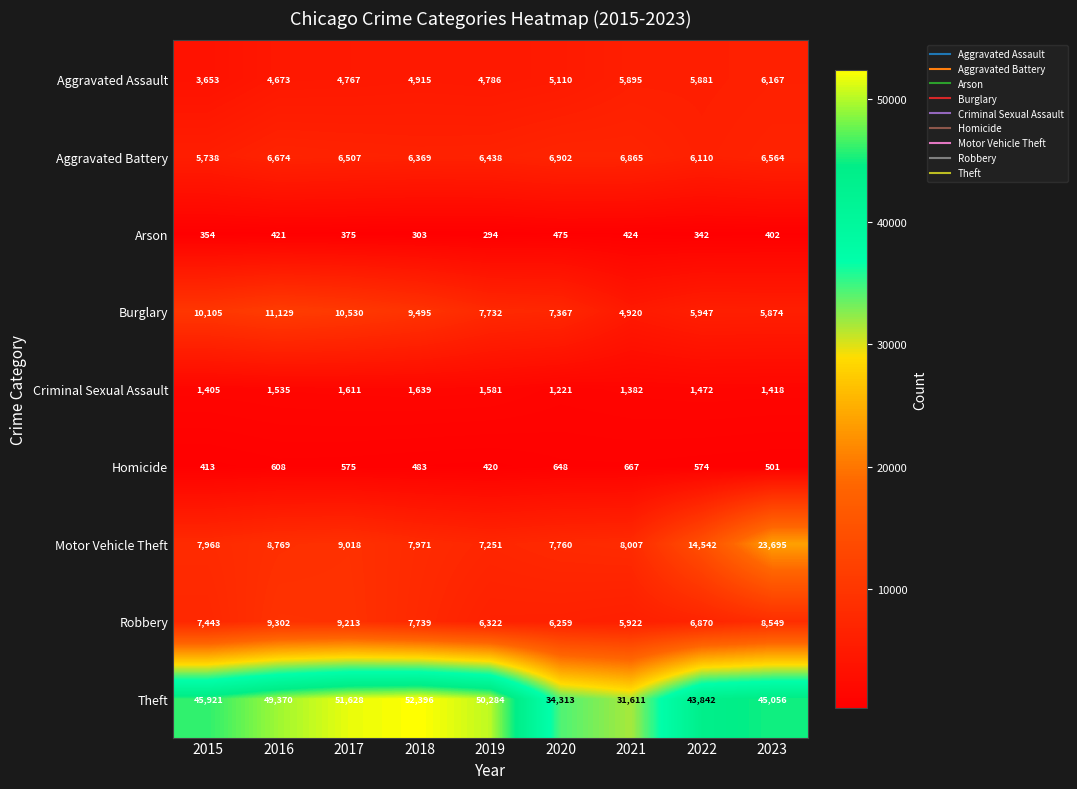

The Criminal Sexual Assault series shows 1535 at 2016. True or false?

True